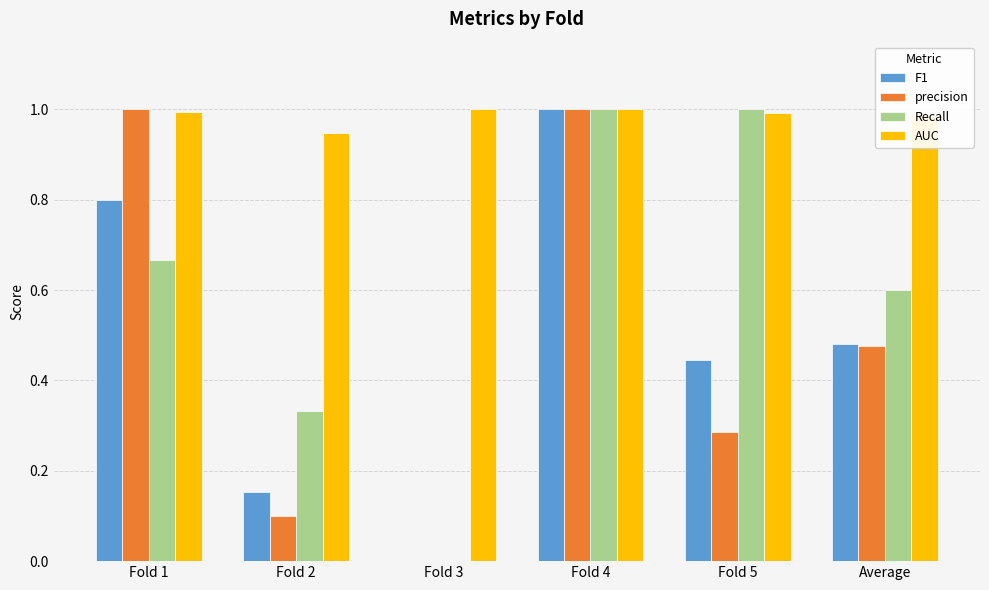

Which series has the largest total across all categories?

AUC